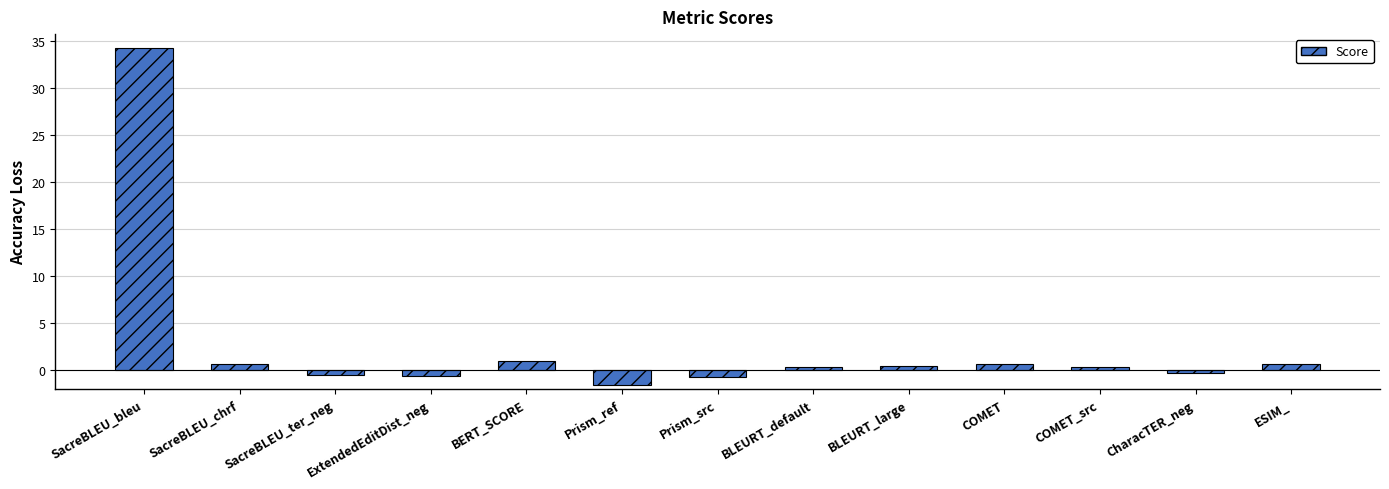

Which category has the lowest value across all series?

Prism_ref